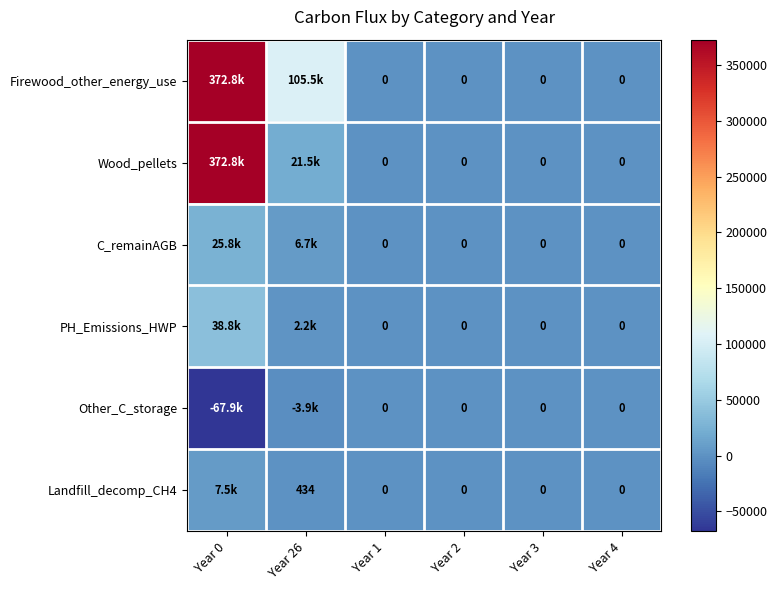

How many values in C_remainAGB are above zero?

2